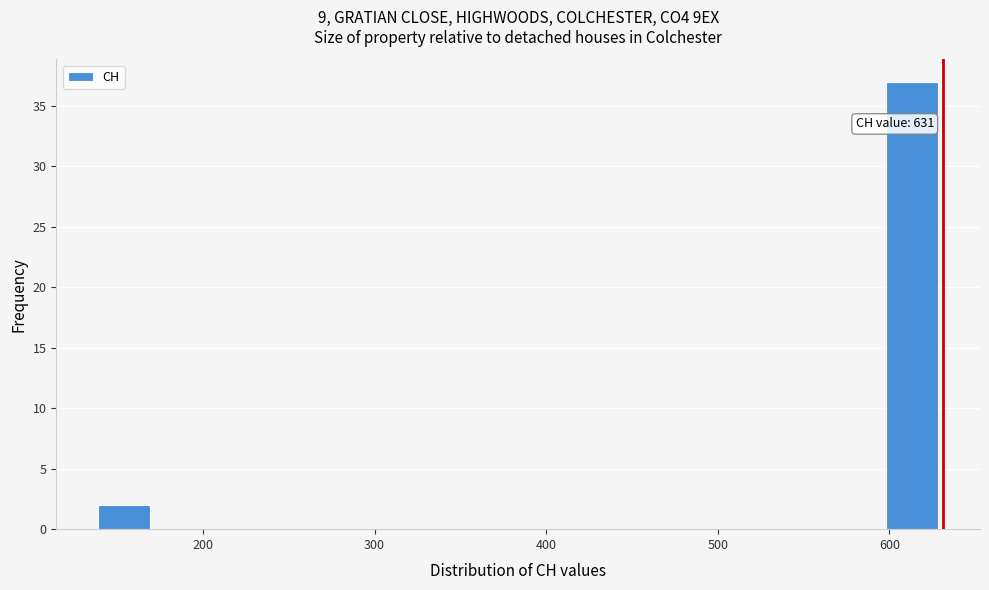

Read against the x-axis, roughly where is the centre of the tallest bar?

610